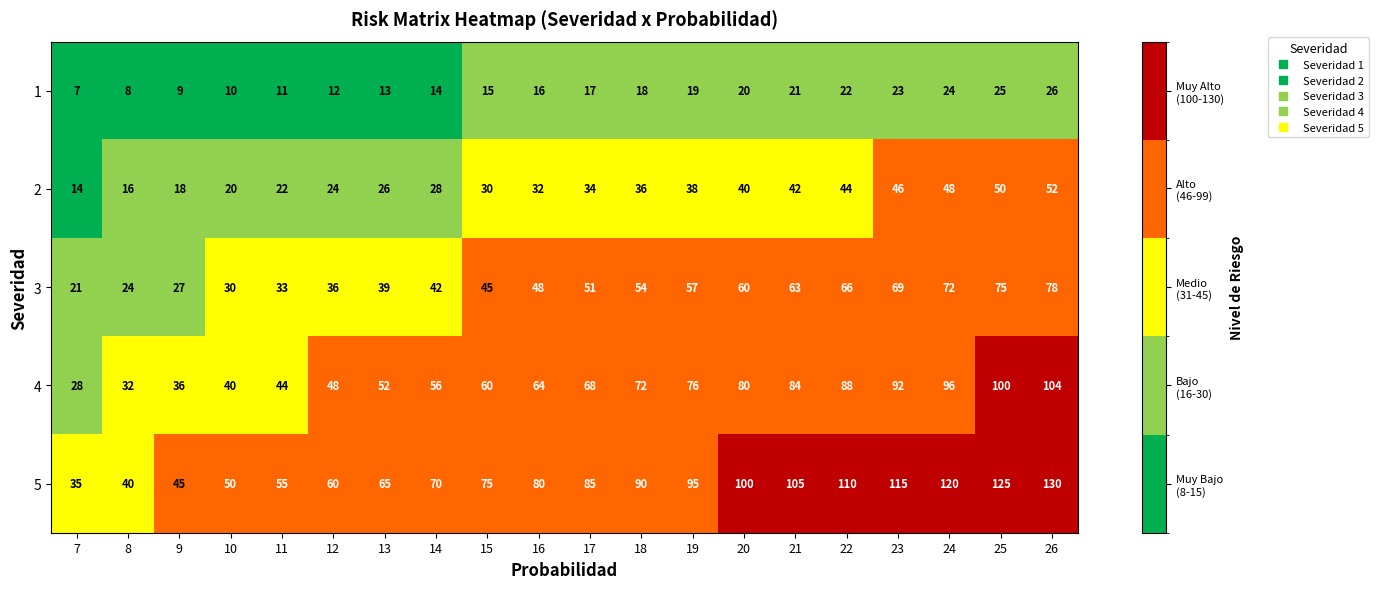

Read the 2 value at 15, to the nearest 10.

30